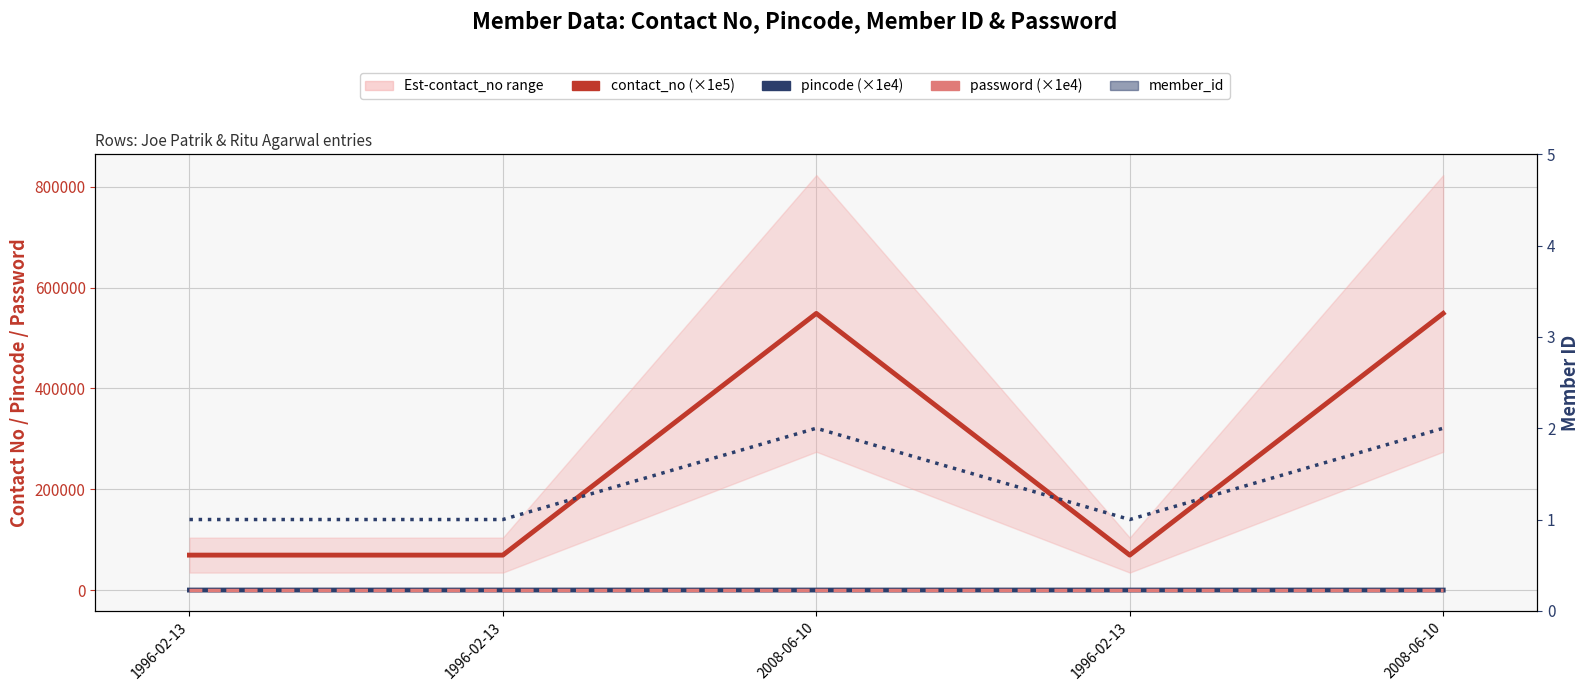

What are all the series names shown in the legend?

contact_no (×1e5), pincode (×1e4), password (×1e4), member_id